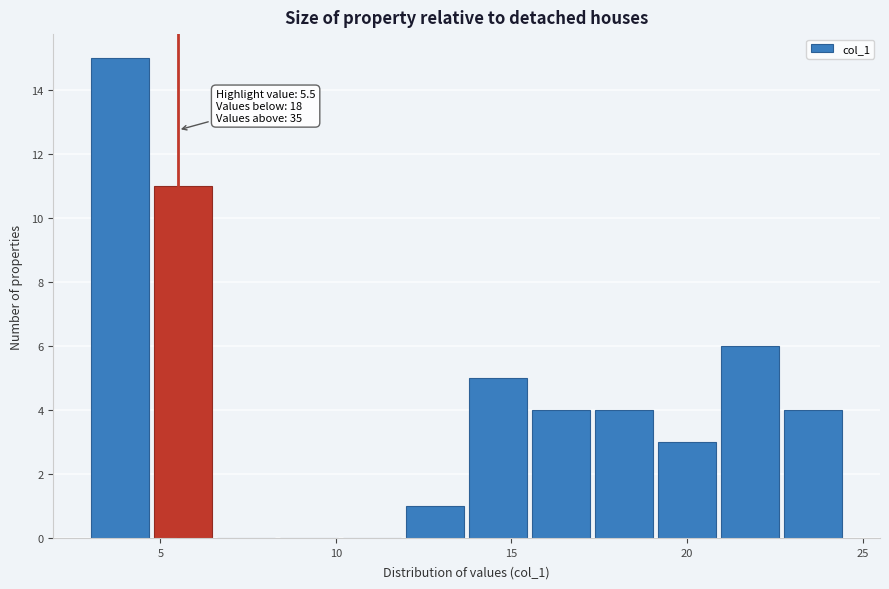

Around what value on the x-axis is the tallest bar? Give the approximate position of its centre, as read against the axis.

4.0